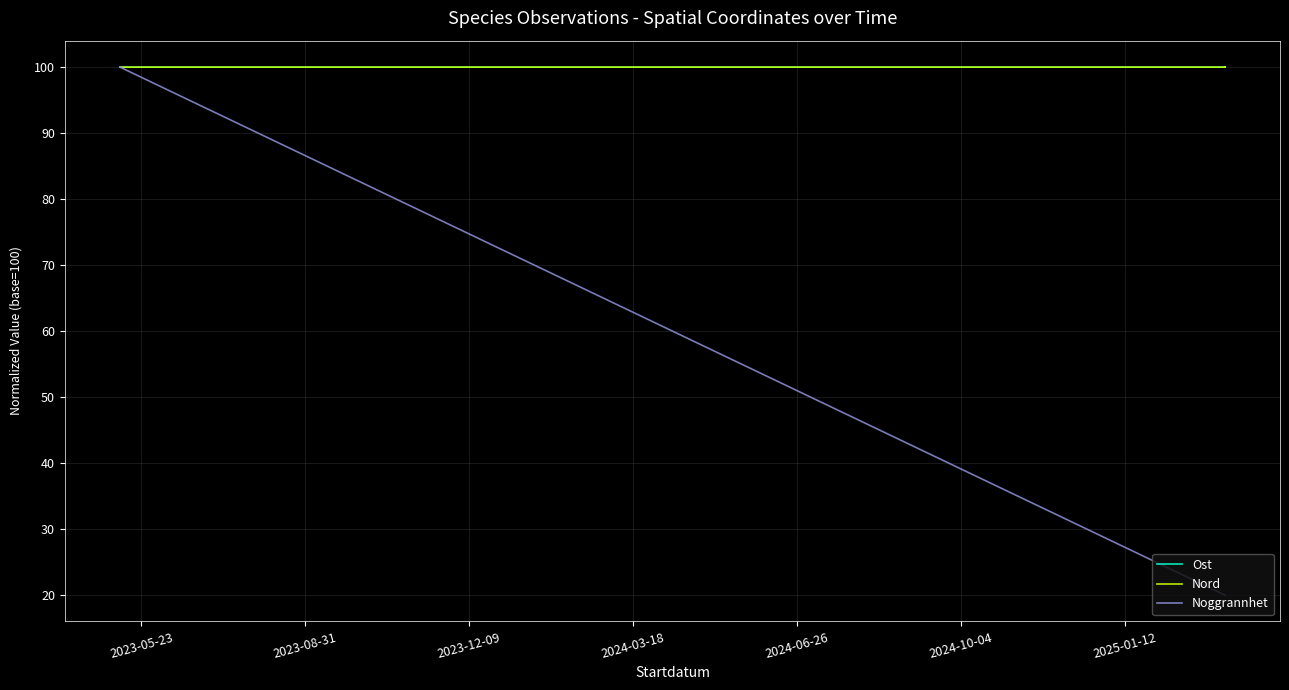

How many distinct data groups are displayed?

3